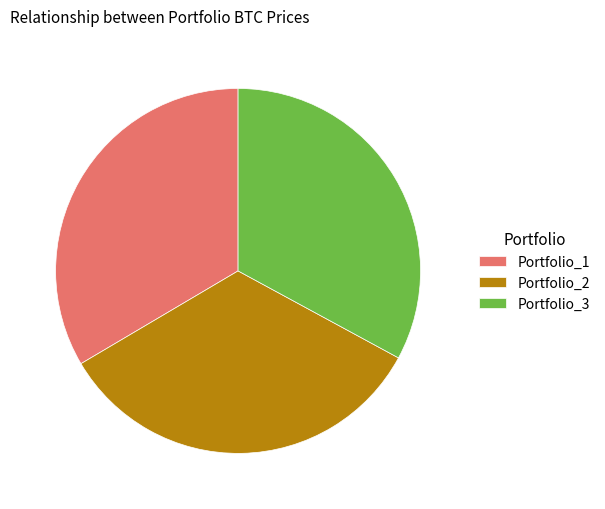

Does Portfolio_1 account for over 50% of the chart?

No